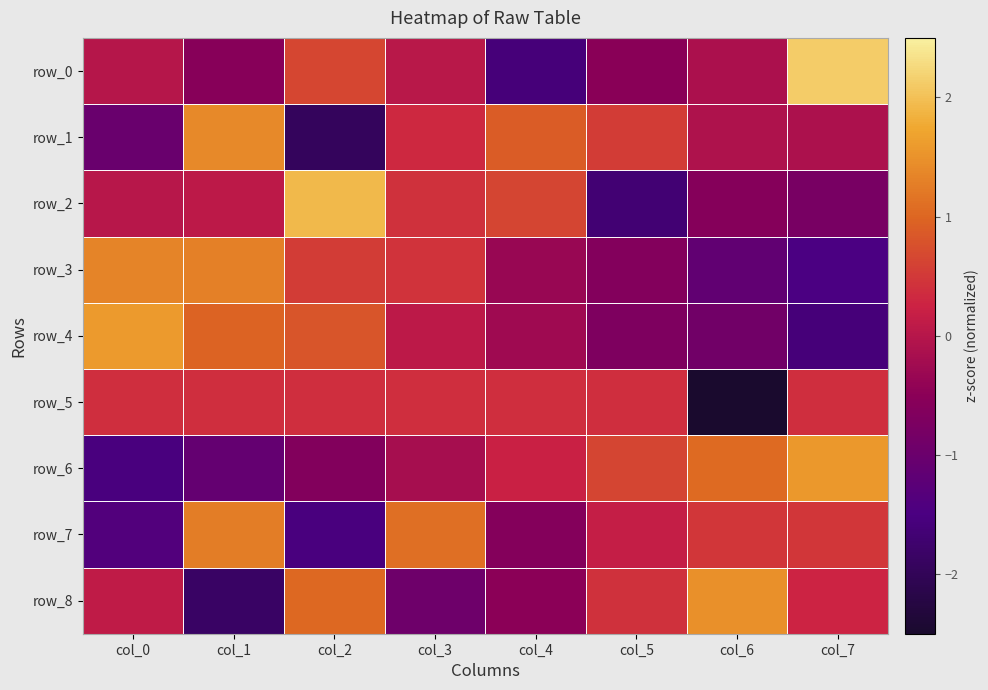

Between col_3 and col_2, which is larger?

col_2